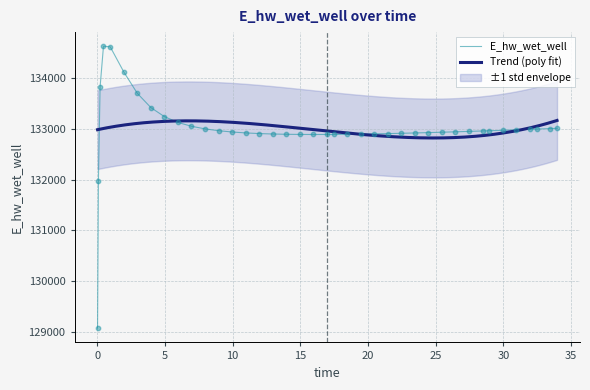

Which has a higher value, 5.96875 or 33.46875?

5.96875